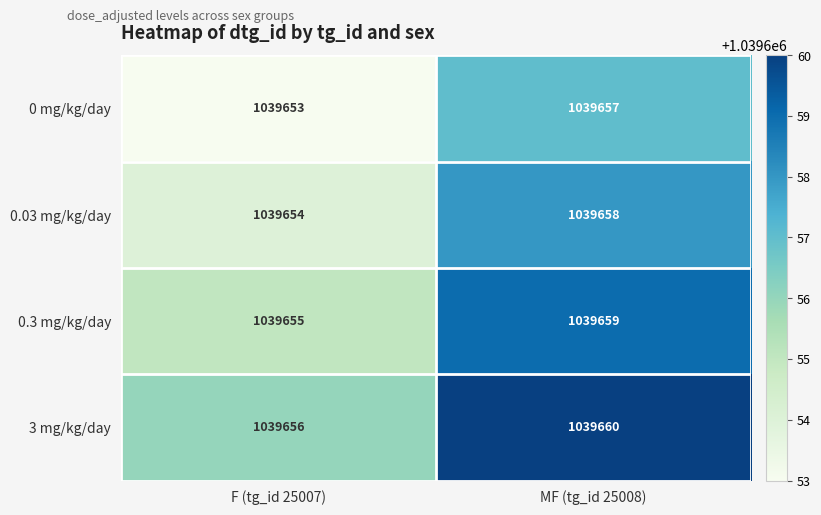

Count the number of data series in this chart.

4